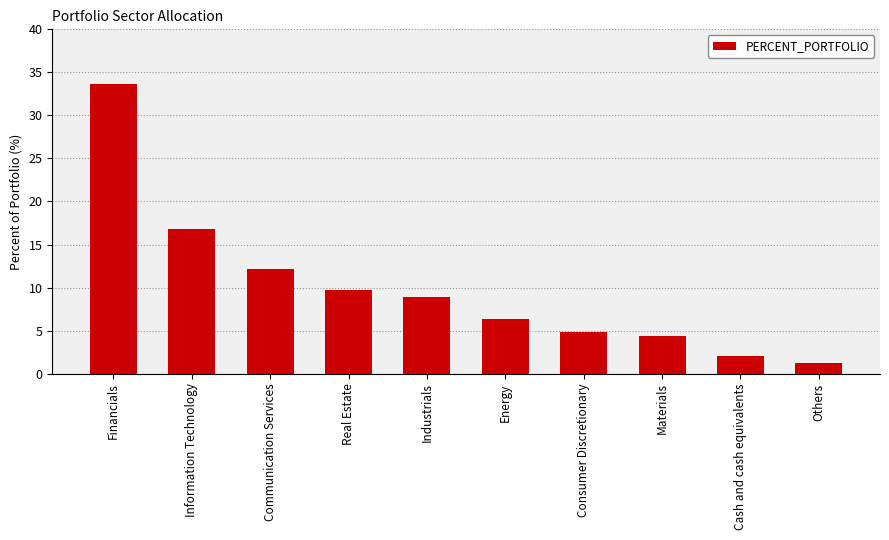

What is the maximum value shown in the chart?

33.7